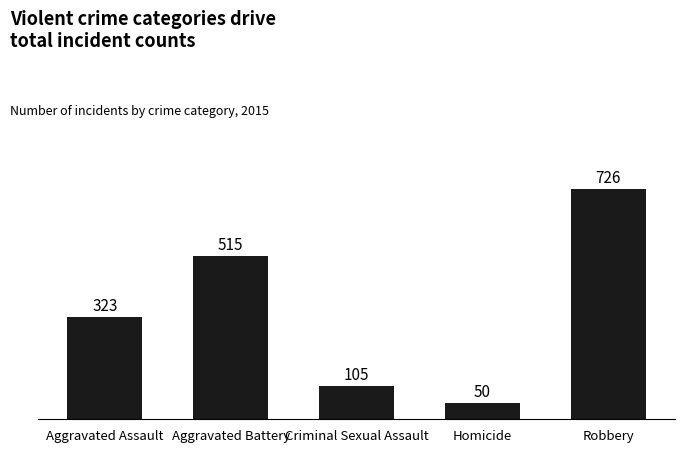

Reading right to left, transcribe all the data shown in this chart.

726	50	105	515	323